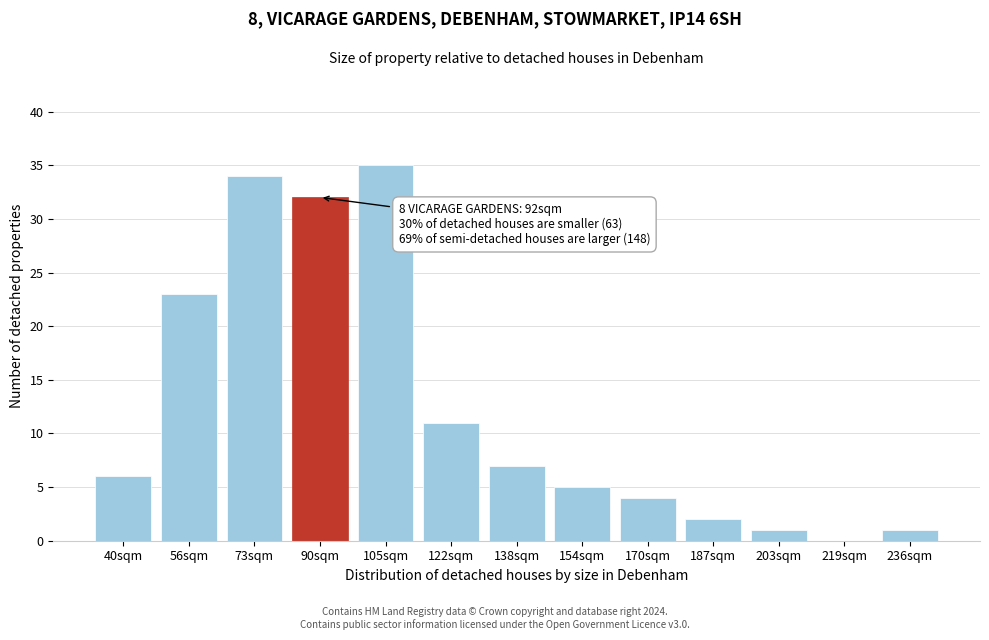

Reading left to right, what are all the values shown in this chart?

40sqm=6	56sqm=23	73sqm=34	90sqm=32	105sqm=35	122sqm=11	138sqm=7	154sqm=5	170sqm=4	187sqm=2	203sqm=1	219sqm=0	236sqm=1